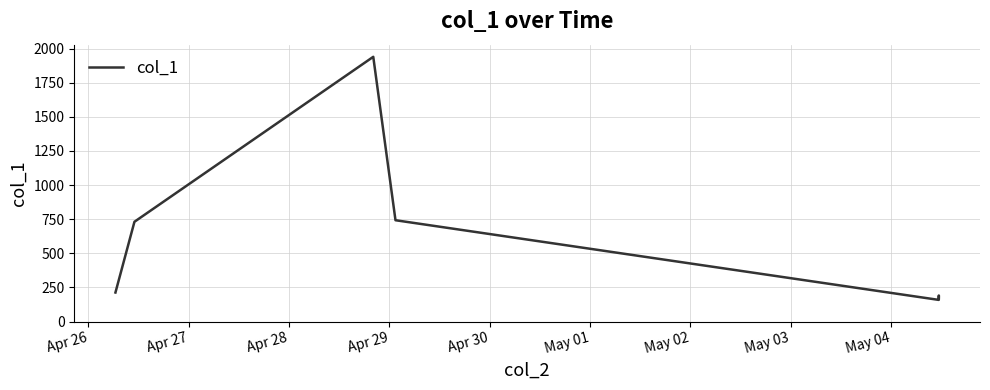

The chart shows a value of 1283.5 at Apr 27. True or false?

False